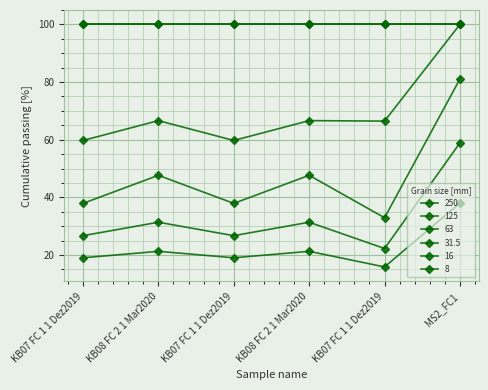

List the labels in order of 63 value, largest first.

MS2_FC1, KB08 FC 2 1 Mar2020, KB08 FC 2 1 Mar2020, KB07 FC 1 1 Dez2019, KB07 FC 1 1 Dez2019, KB07 FC 1 1 Dez2019